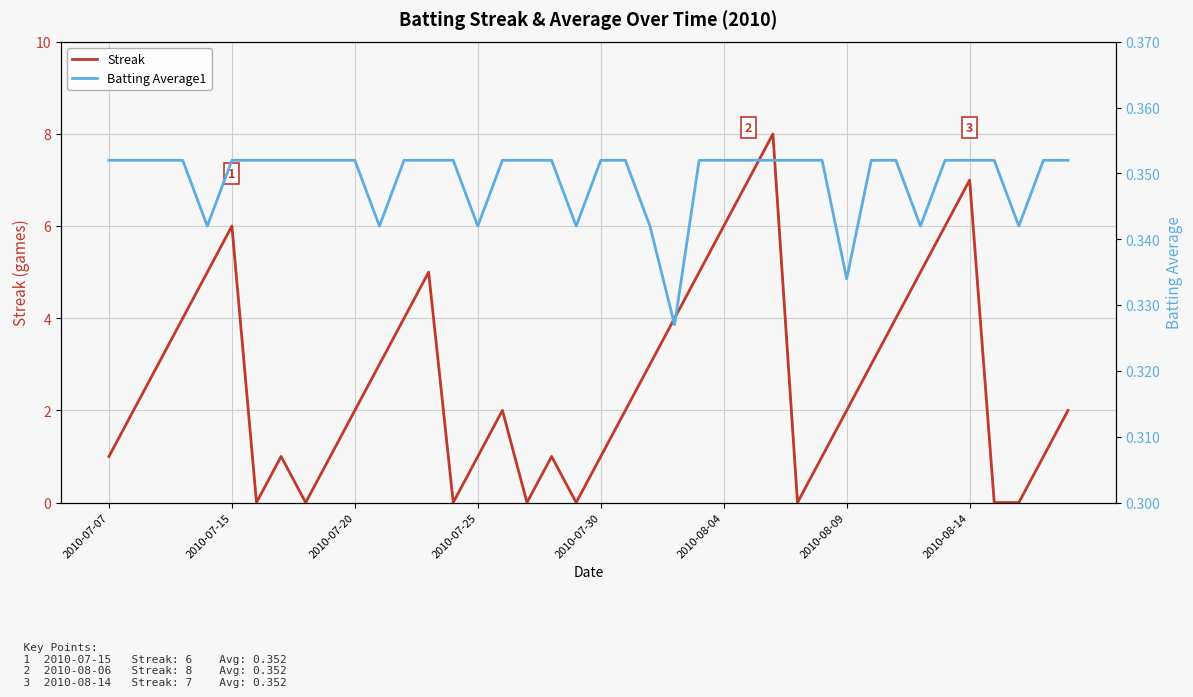

What is the maximum value for Streak?

8